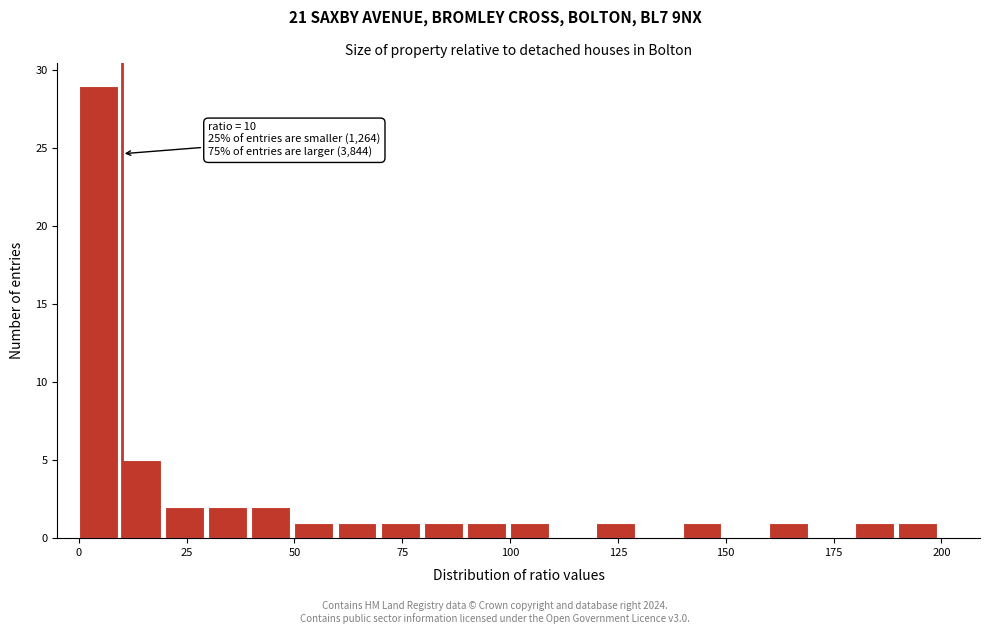

Around what value on the x-axis is the tallest bar? Give the approximate position of its centre, as read against the axis.

5